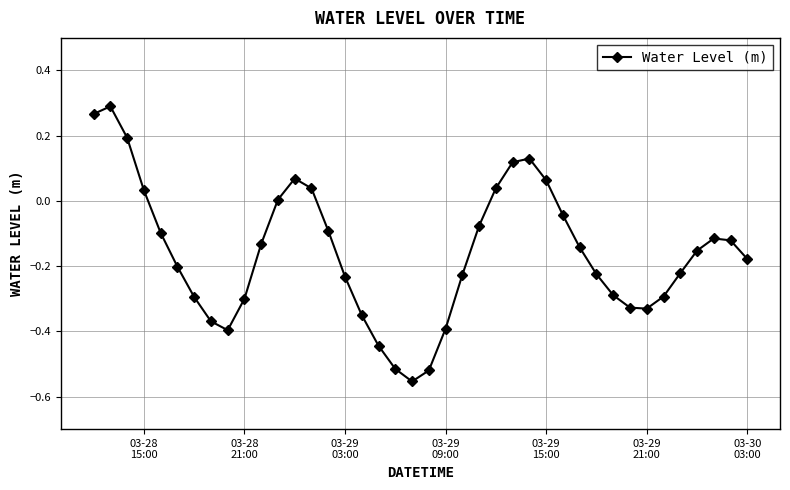

How many points are lower than both their immediate neighbors (excluding endpoints)?

3